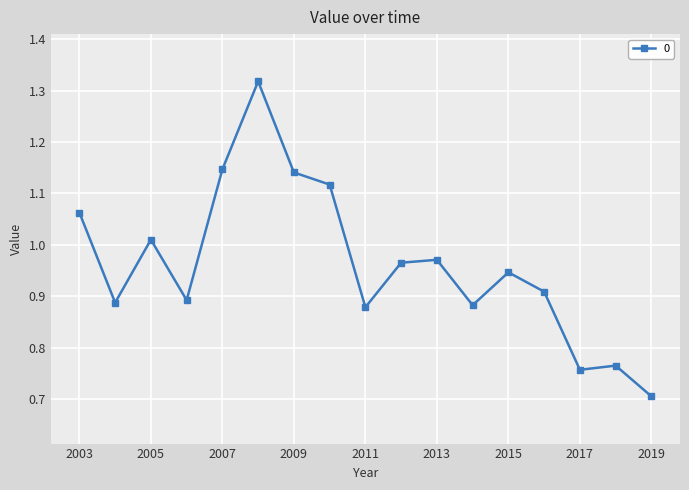

What is the smallest value displayed?

0.7